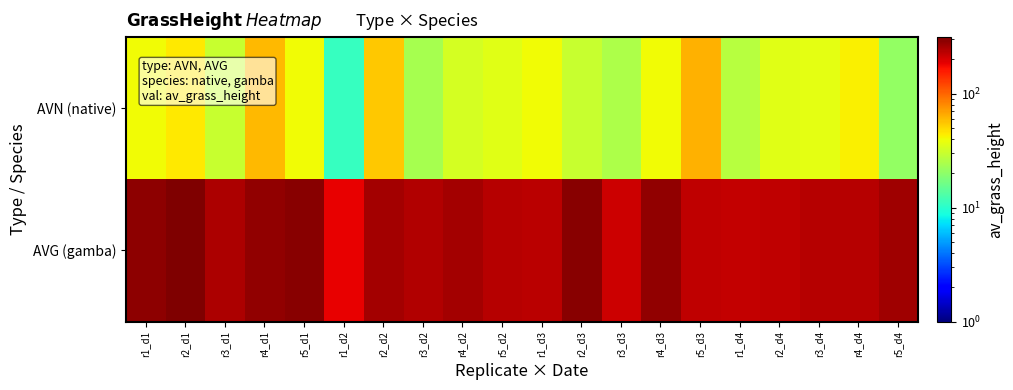

Reading left to right, what are all the values shown in this chart?

AVN (native): r1_d1=40	r2_d1=45	r3_d1=30	r4_d1=60	r5_d1=40	r1_d2=11	r2_d2=55	r3_d2=24	r4_d2=33	r5_d2=36	r1_d3=40	r2_d3=30	r3_d3=25	r4_d3=40	r5_d3=63	r1_d4=27	r2_d4=36	r3_d4=37	r4_d4=43	r5_d4=21
AVG (gamba): r1_d1=291	r2_d1=314	r3_d1=249	r4_d1=287	r5_d1=299	r1_d2=186	r2_d2=258	r3_d2=243	r4_d2=262	r5_d2=238	r1_d3=233	r2_d3=300	r3_d3=214	r4_d3=284	r5_d3=228	r1_d4=221	r2_d4=226	r3_d4=236	r4_d4=235	r5_d4=264